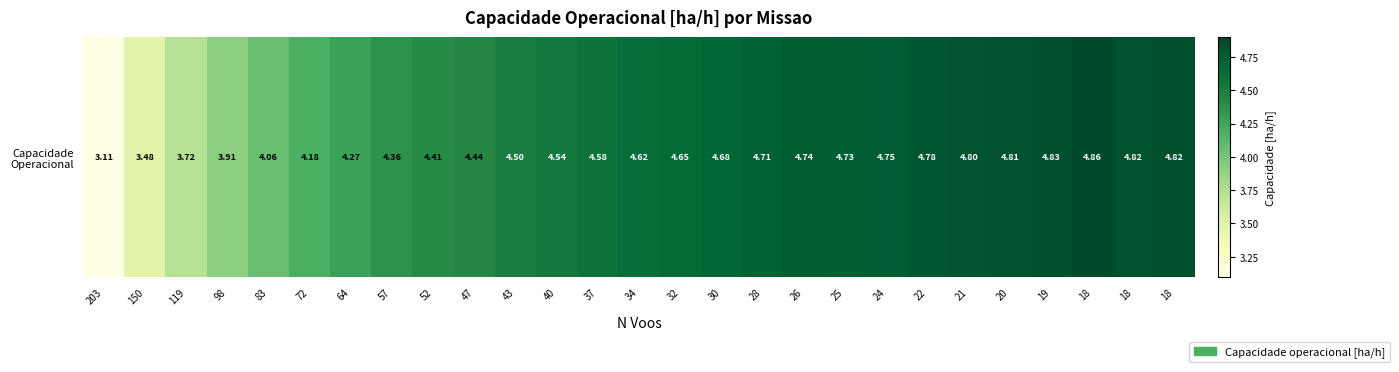

Reading left to right, transcribe all the data shown in this chart.

3.1	3.5	3.7	3.9	4.1	4.2	4.3	4.4	4.4	4.4	4.5	4.5	4.6	4.6	4.7	4.7	4.7	4.7	4.7	4.8	4.8	4.8	4.8	4.8	4.9	4.8	4.8